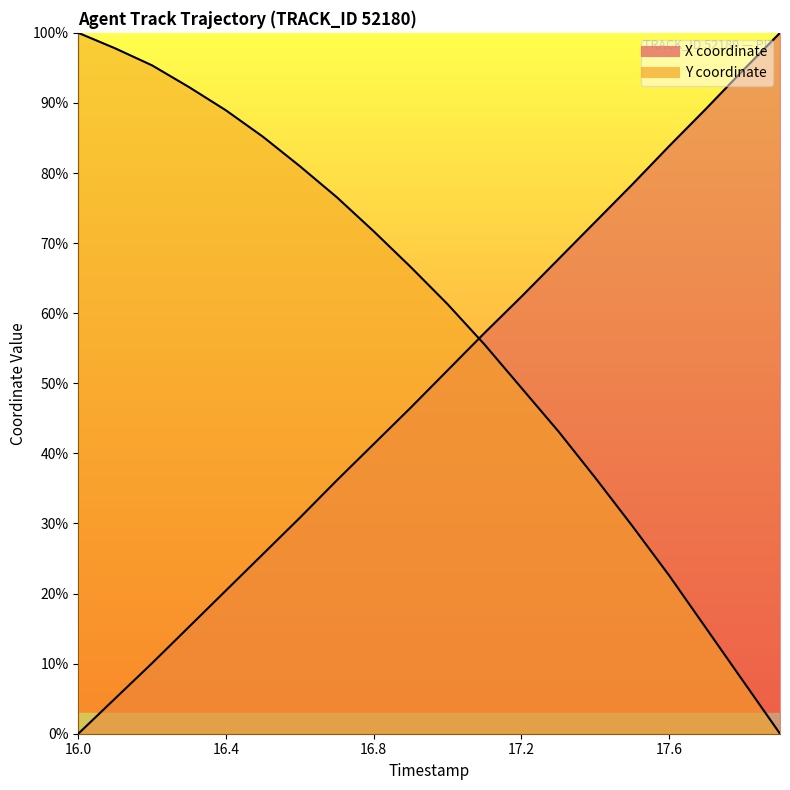

The Y series shows 20.7 at 16.4. True or false?

False